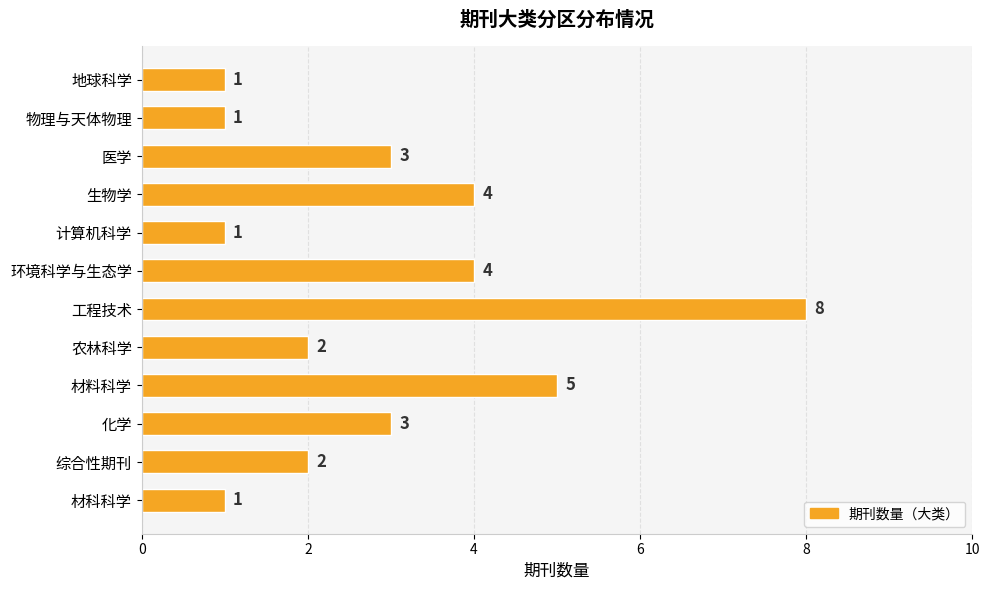

Is it true that the value at 化学 is 3?

True